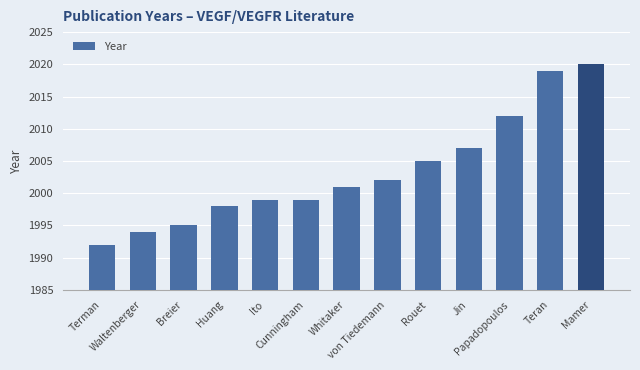

What is the difference between the maximum and minimum values?

28